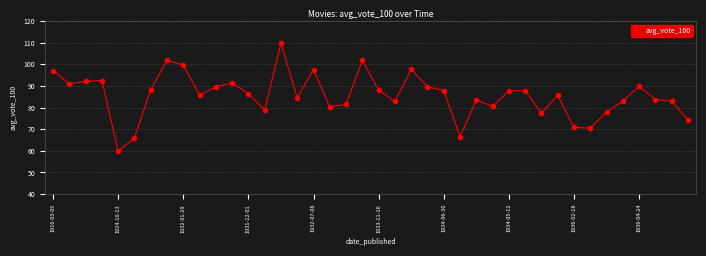

True or false: the data has more than 2 interior local peaks.

True